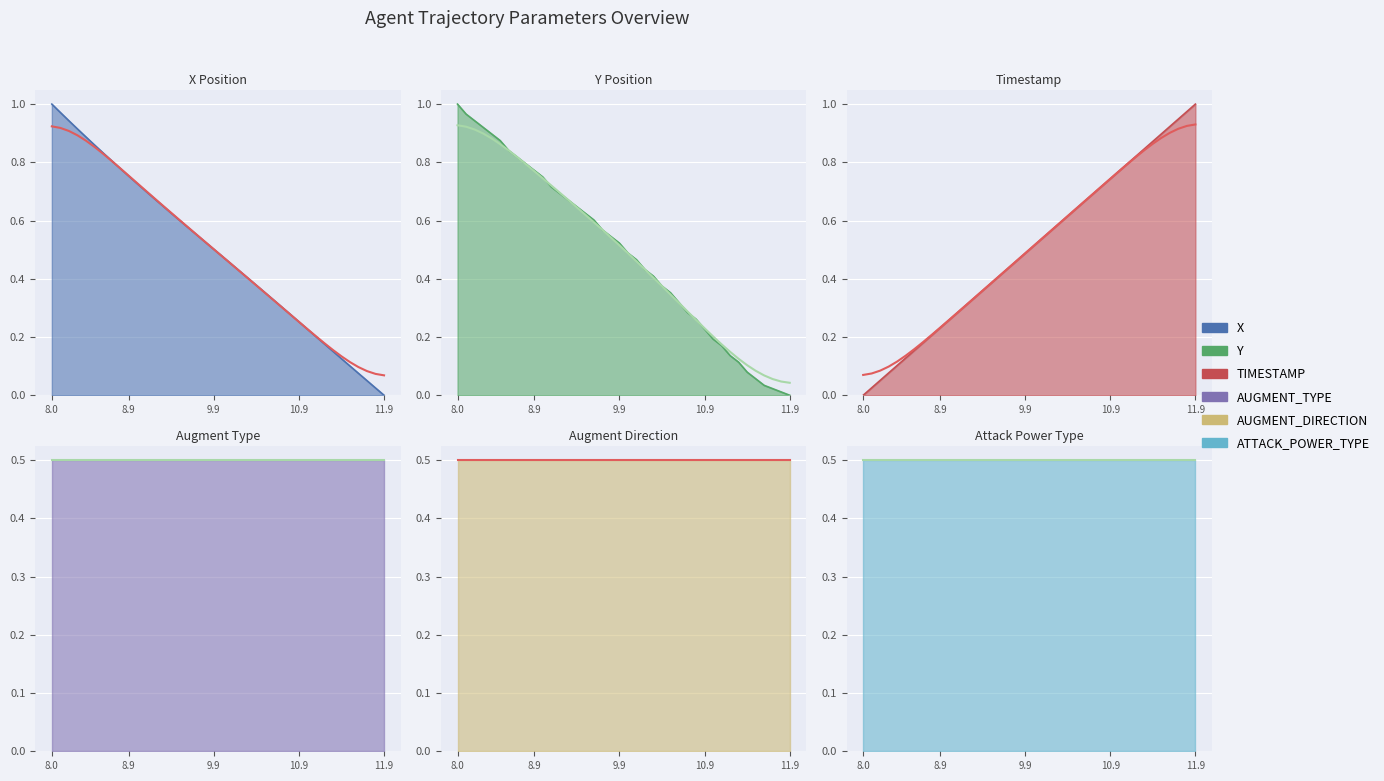

Is the value of X at 39 greater than the value of TIMESTAMP at 27?

No